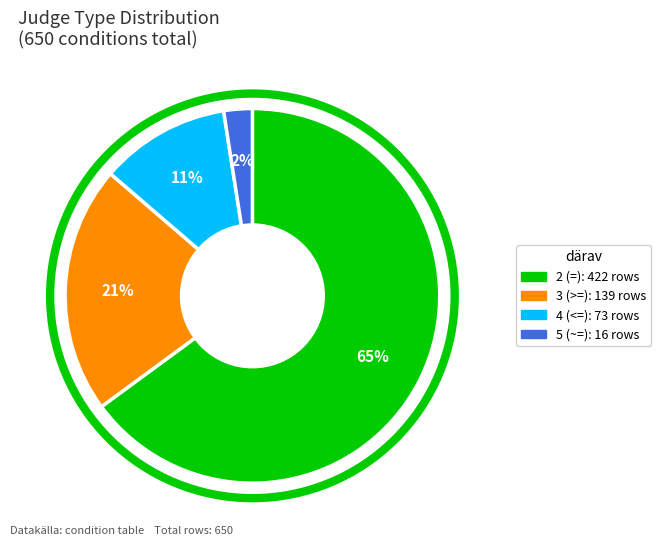

To the nearest percent, what is the average slice percentage?

25%